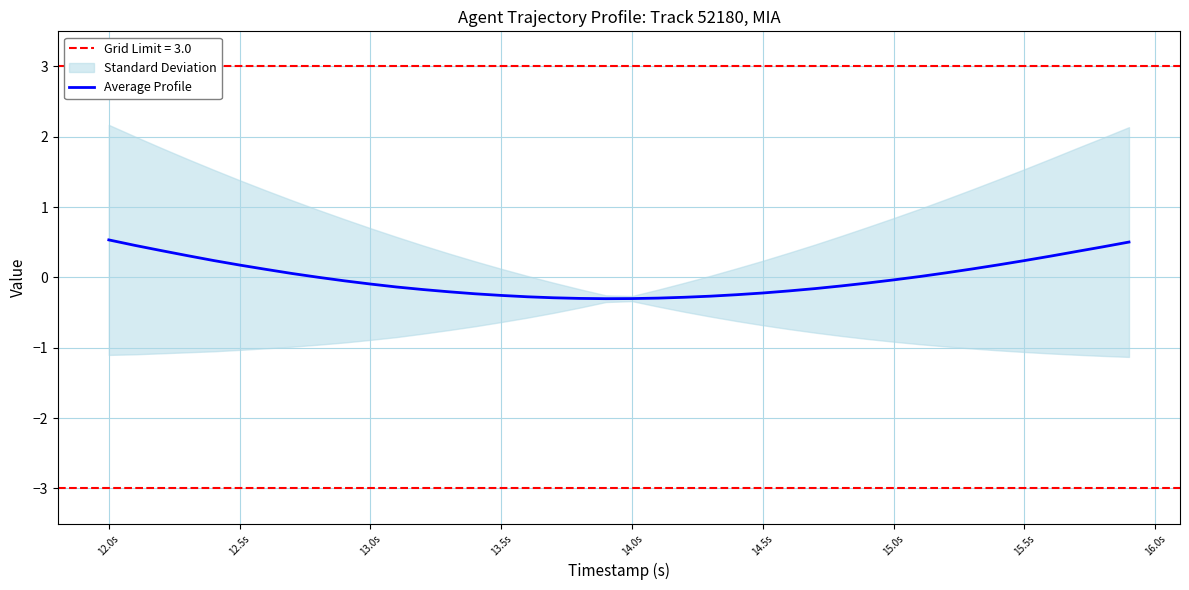

What is the minimum value shown in the chart?

-0.3